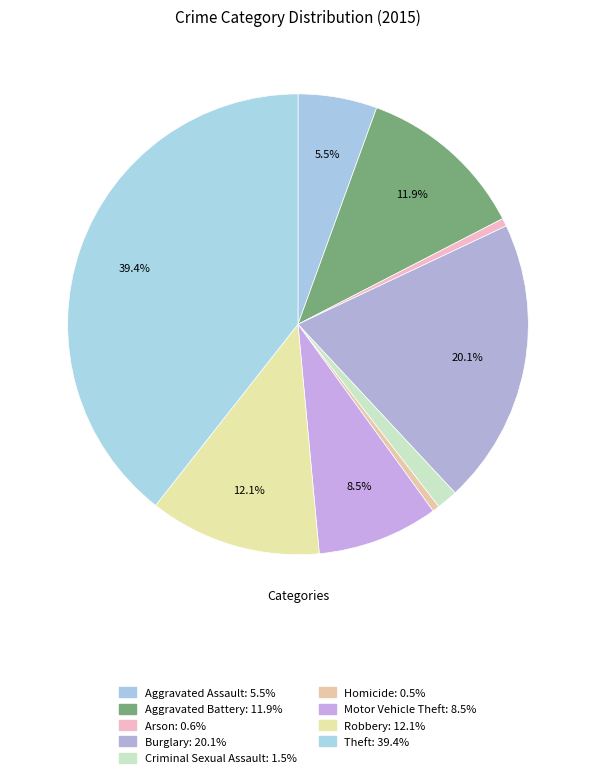

Rank the categories by value from highest to lowest.

Theft, Burglary, Robbery, Aggravated Battery, Motor Vehicle Theft, Aggravated Assault, Criminal Sexual Assault, Arson, Homicide